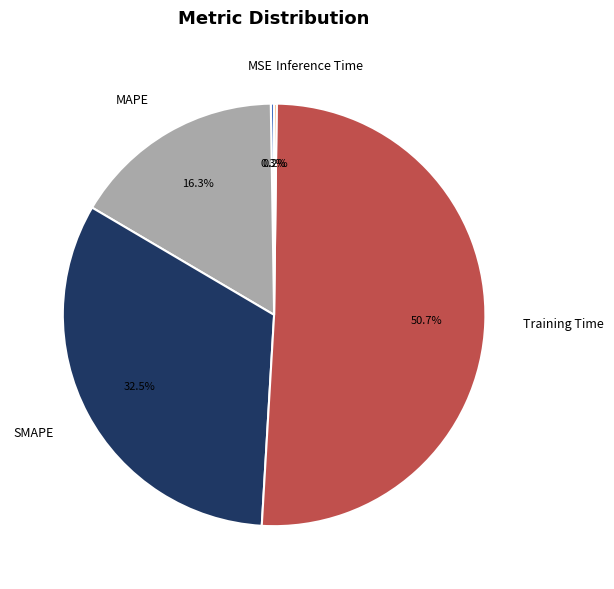

Combined, what portion of the pie is SMAPE and MAPE?

48.8%